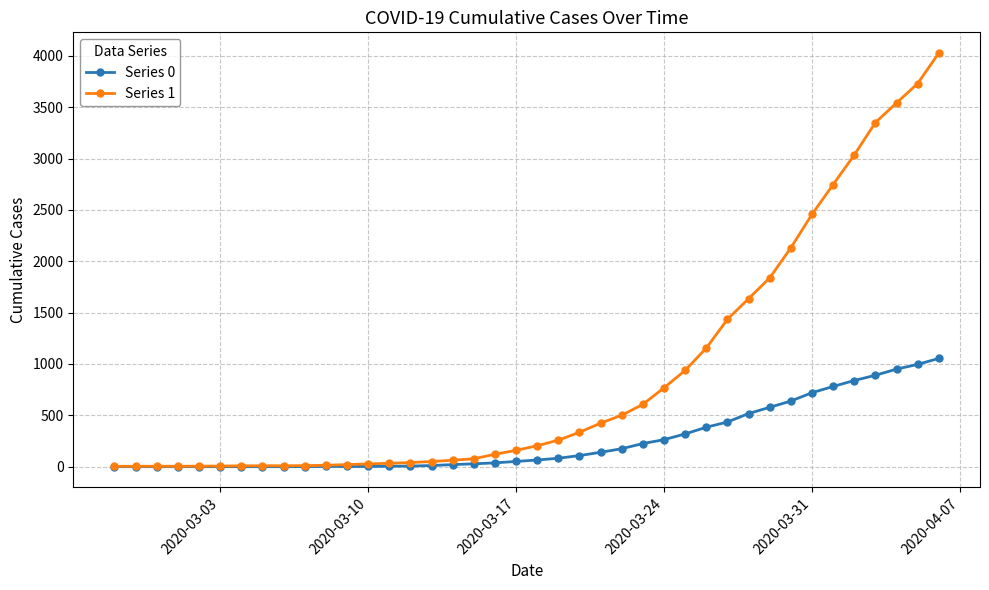

How many lines are shown in the chart?

2